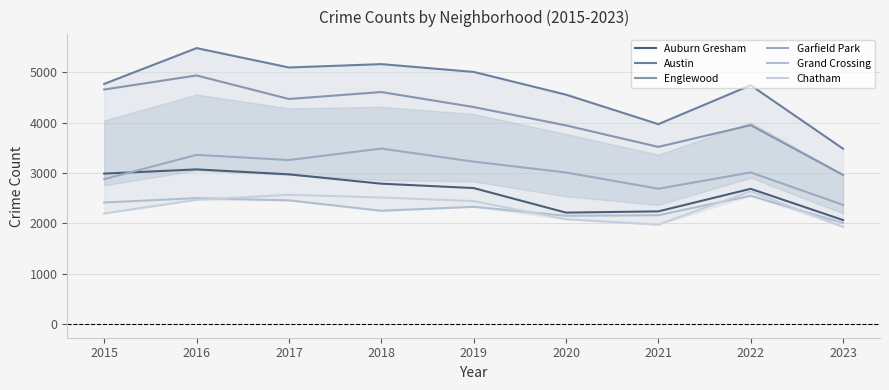

True or false: Grand Crossing and Austin intersect in this chart.

False